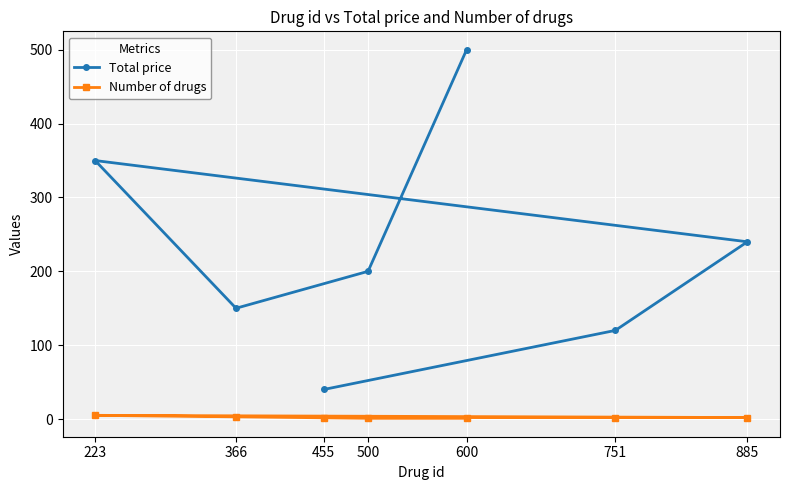

At how many categories does at least one series exceed 478?

1